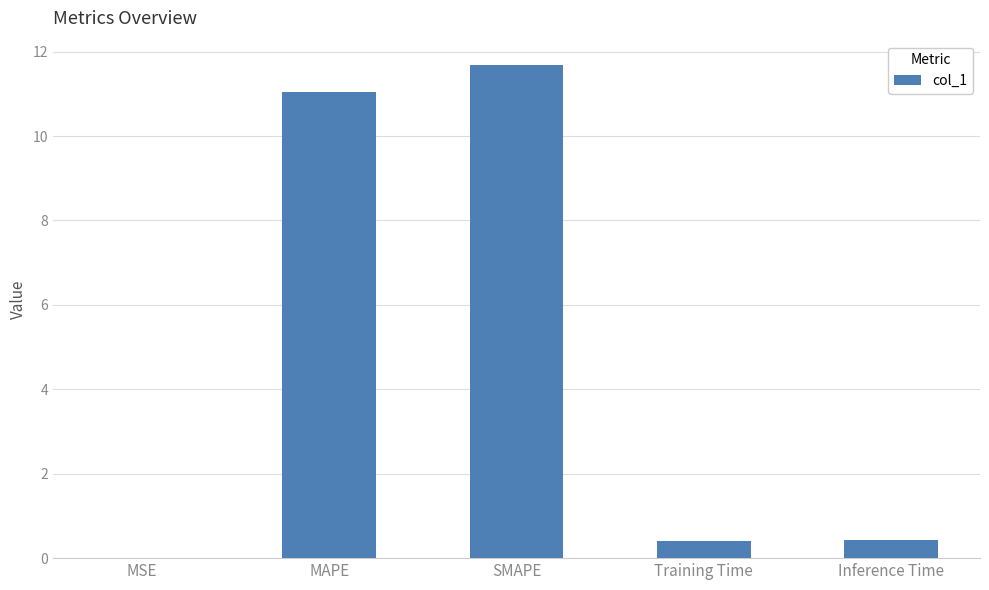

Which label corresponds to the largest value in the chart?

SMAPE